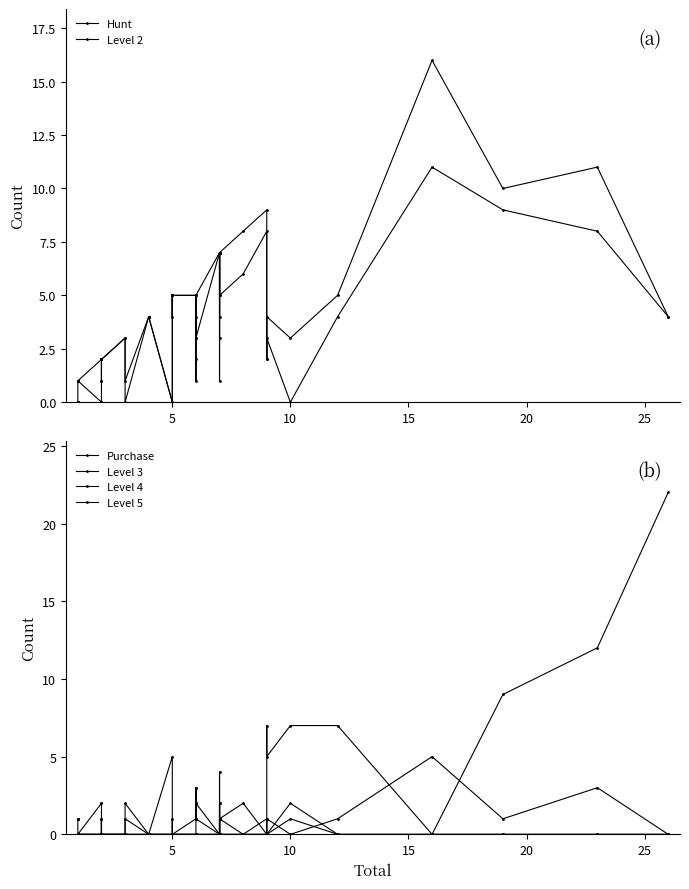

At how many categories does at least one series exceed 20?

1